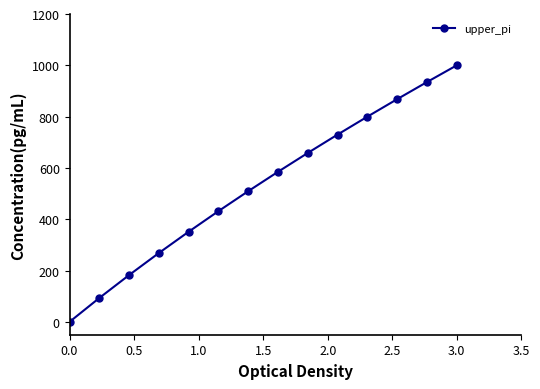

What is the value of the 14th point from the left?

1000.0